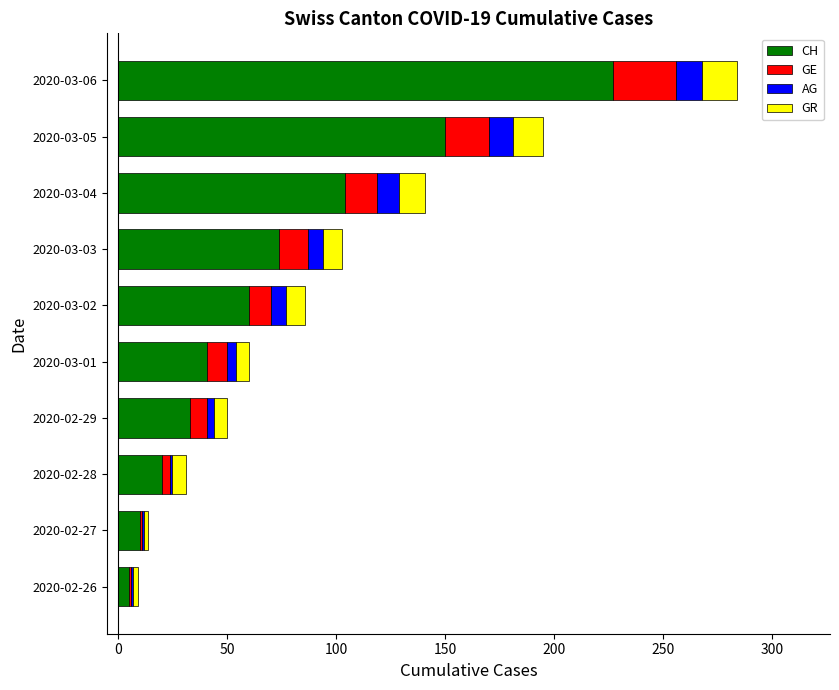

How many data points does each series have?

10